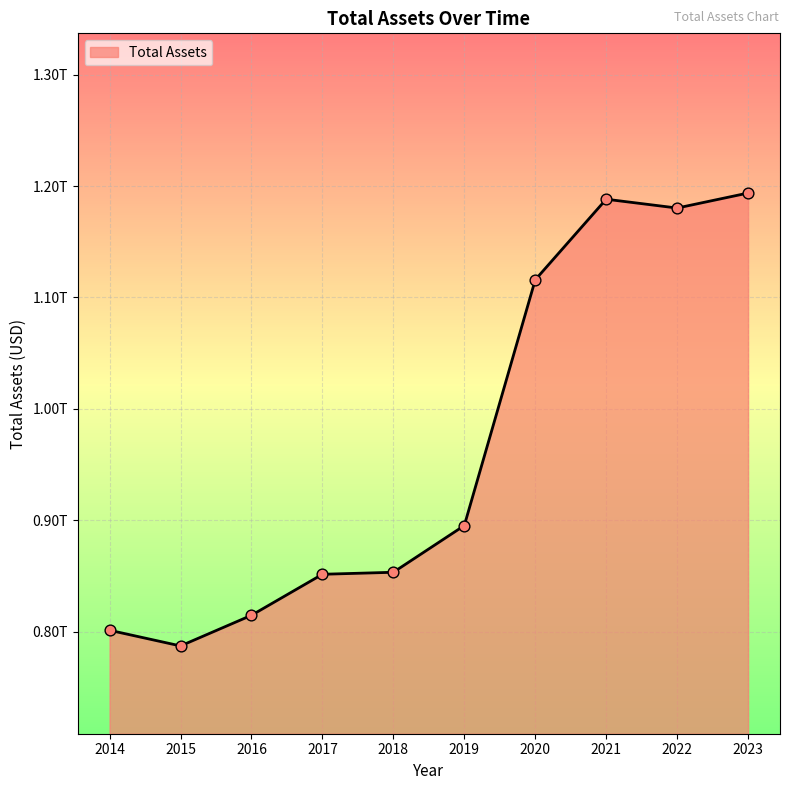

Which has a higher value, 2022 or 2021?

2021